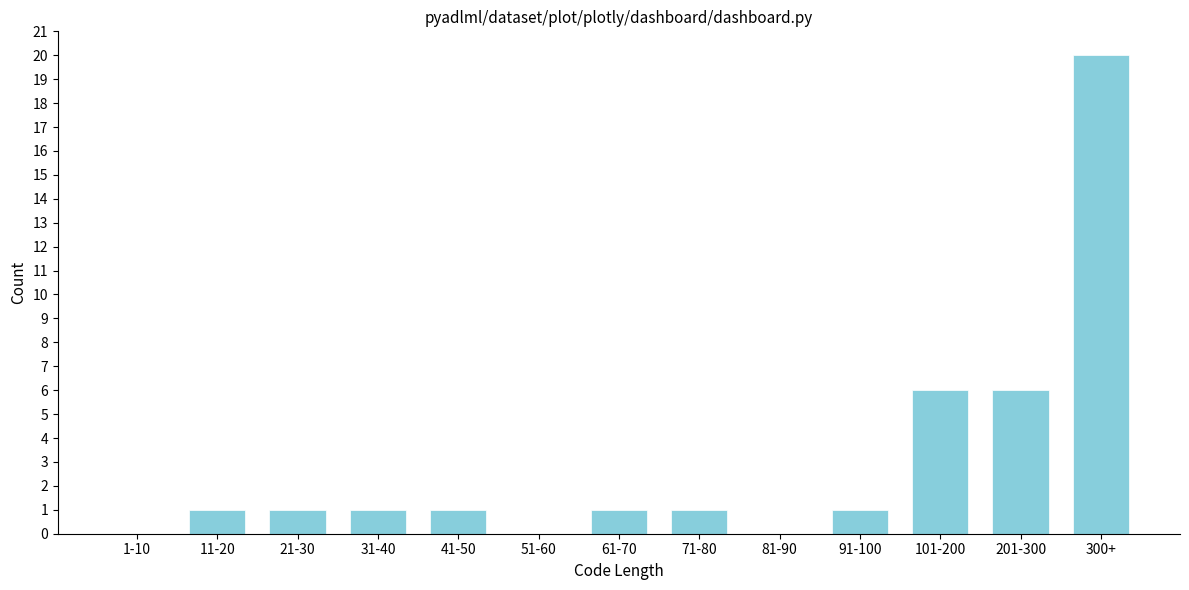

Reading right to left, extract all data points from this chart.

300+=20	201-300=6	101-200=6	91-100=1	81-90=0	71-80=1	61-70=1	51-60=0	41-50=1	31-40=1	21-30=1	11-20=1	1-10=0